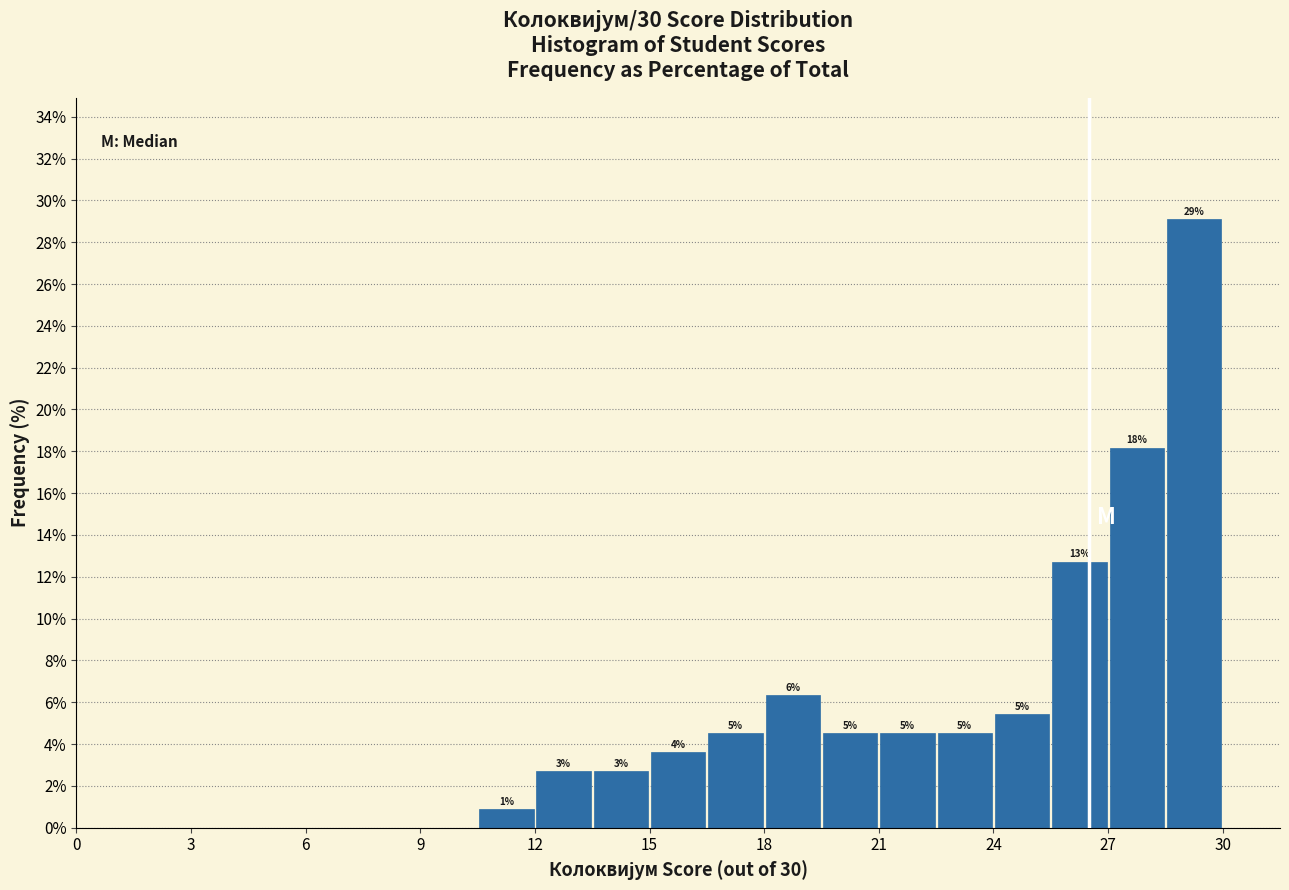

Around what value on the x-axis is the tallest bar? Give the approximate position of its centre, as read against the axis.

29.5